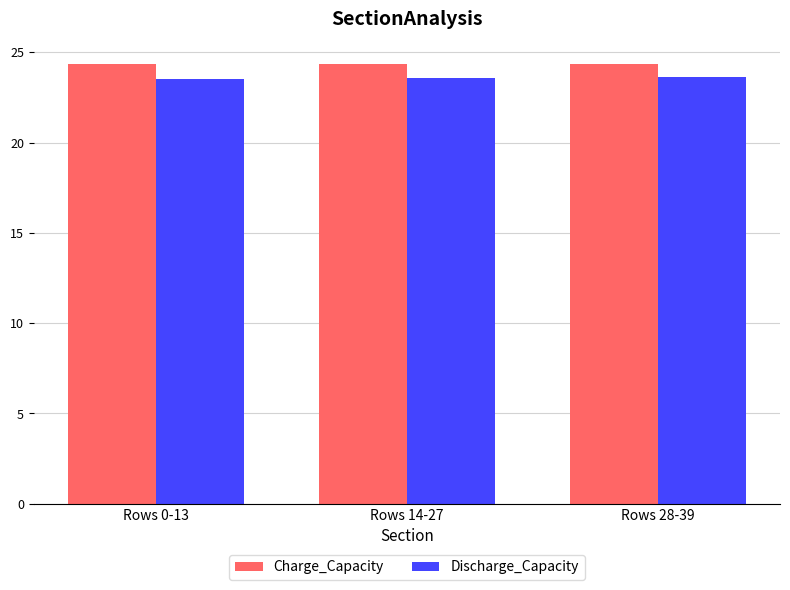

What is the total value across all series at Rows 28-39?

48.0